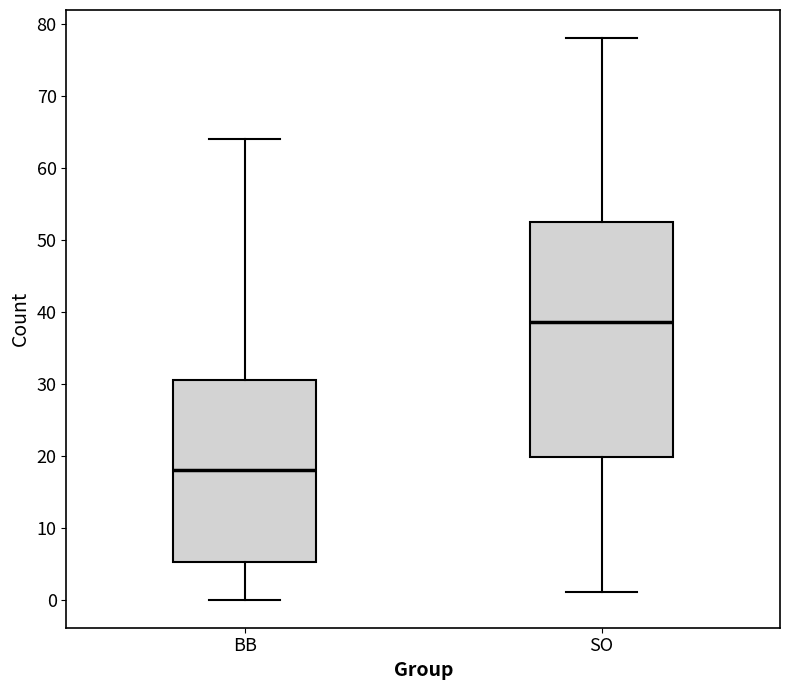

Where is the lower edge of the box for SO on the y-axis? The values are not printed on the chart, so give them approximately, as read against the axis.

20